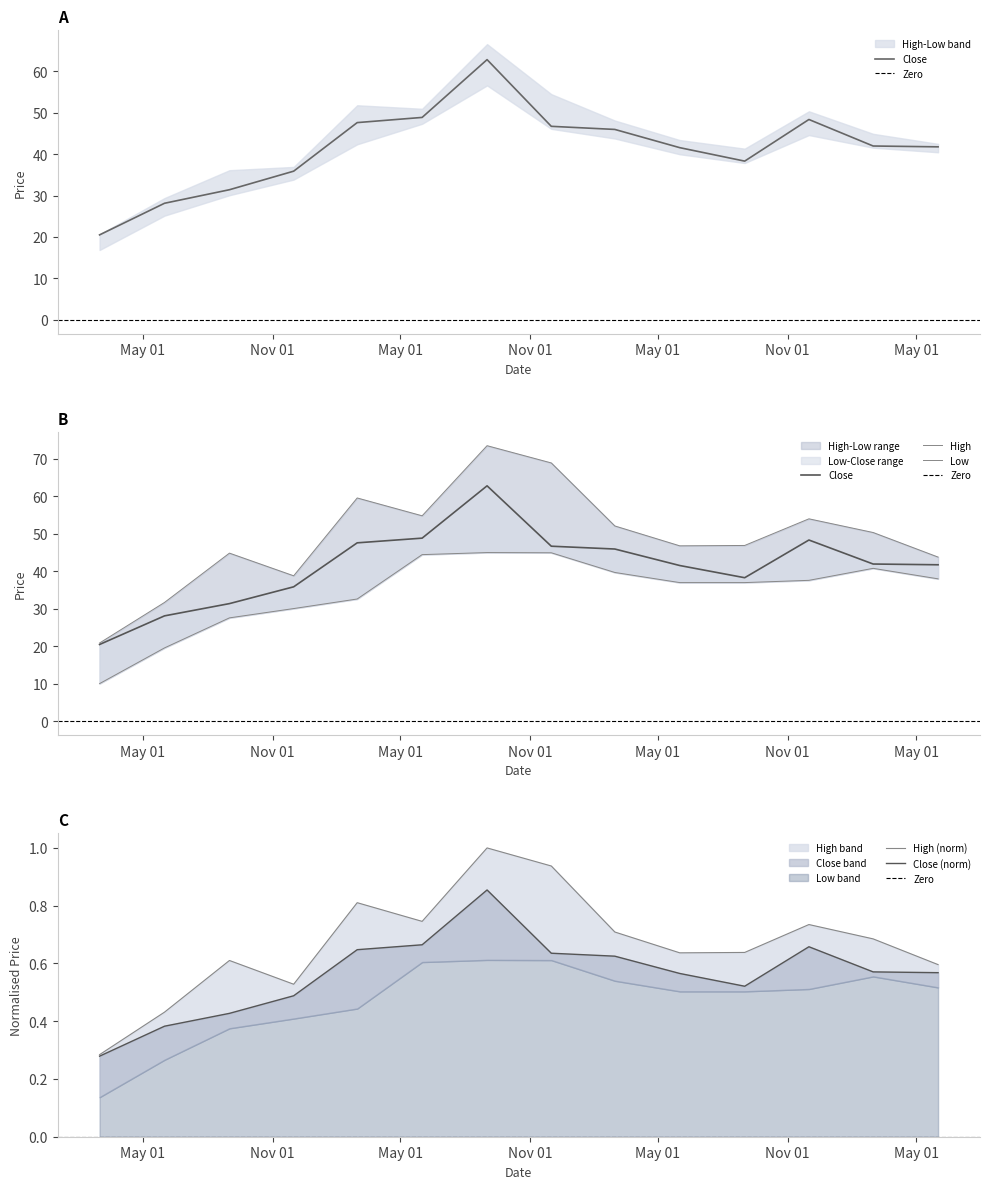

Reading left to right, list all the values displayed in this chart.

High: 20.9	31.7	44.9	38.8	59.6	54.8	73.5	68.9	52.1	46.8	46.9	54.0	50.3	43.8
Close: 20.5	28.1	31.4	35.9	47.6	48.8	62.8	46.7	46.0	41.5	38.3	48.3	42.0	41.8
Low: 10.1	19.6	27.6	30.1	32.6	44.5	45.0	45.0	39.7	37.0	37.0	37.6	40.8	38.0